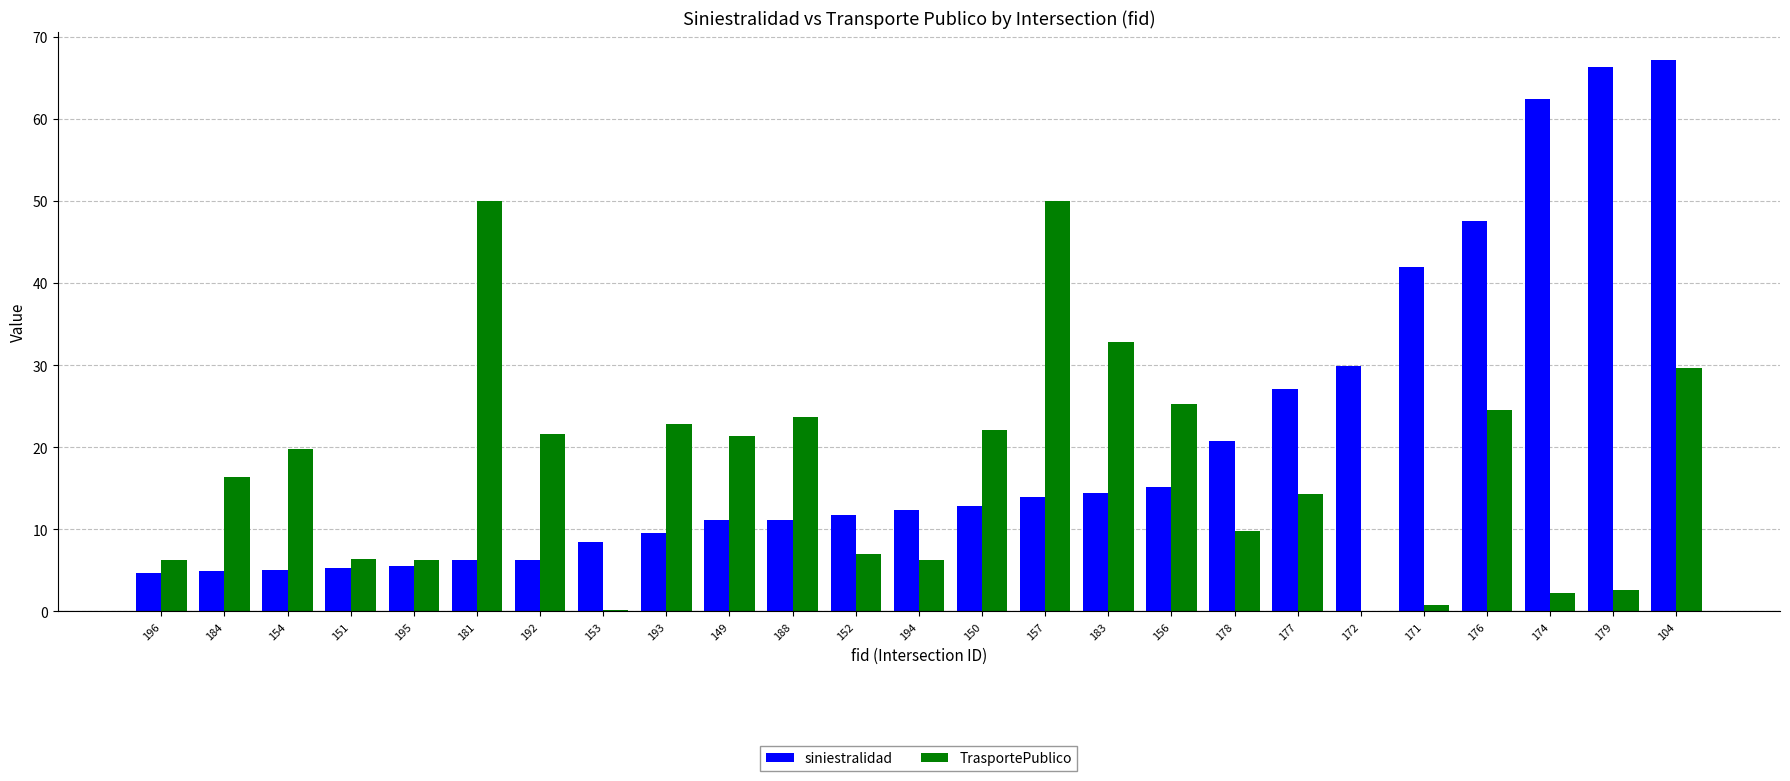

What is the maximum value shown in the chart?

67.2